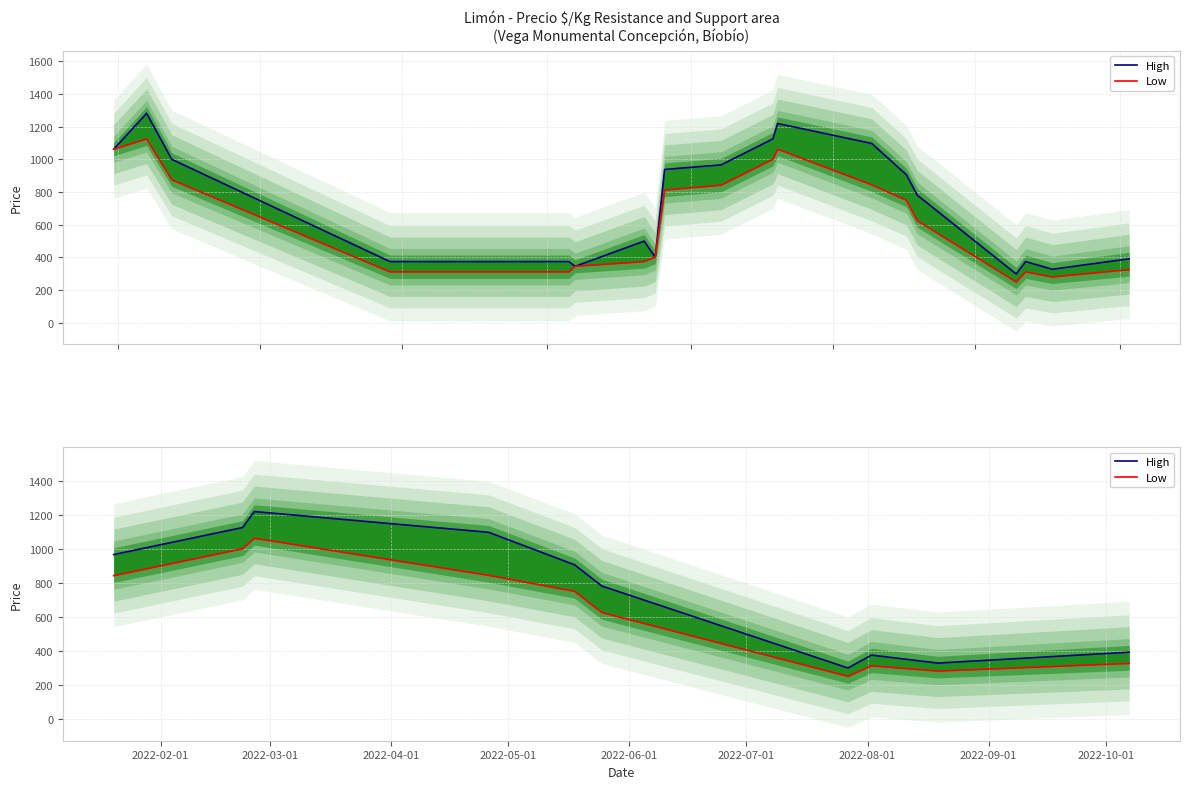

At which label does High reach its minimum?

2022-08-01